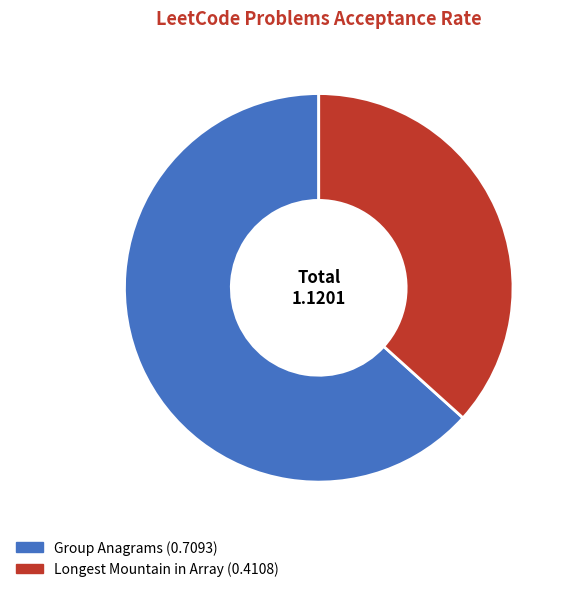

Which has a higher value, Longest Mountain in Array or Group Anagrams?

Group Anagrams